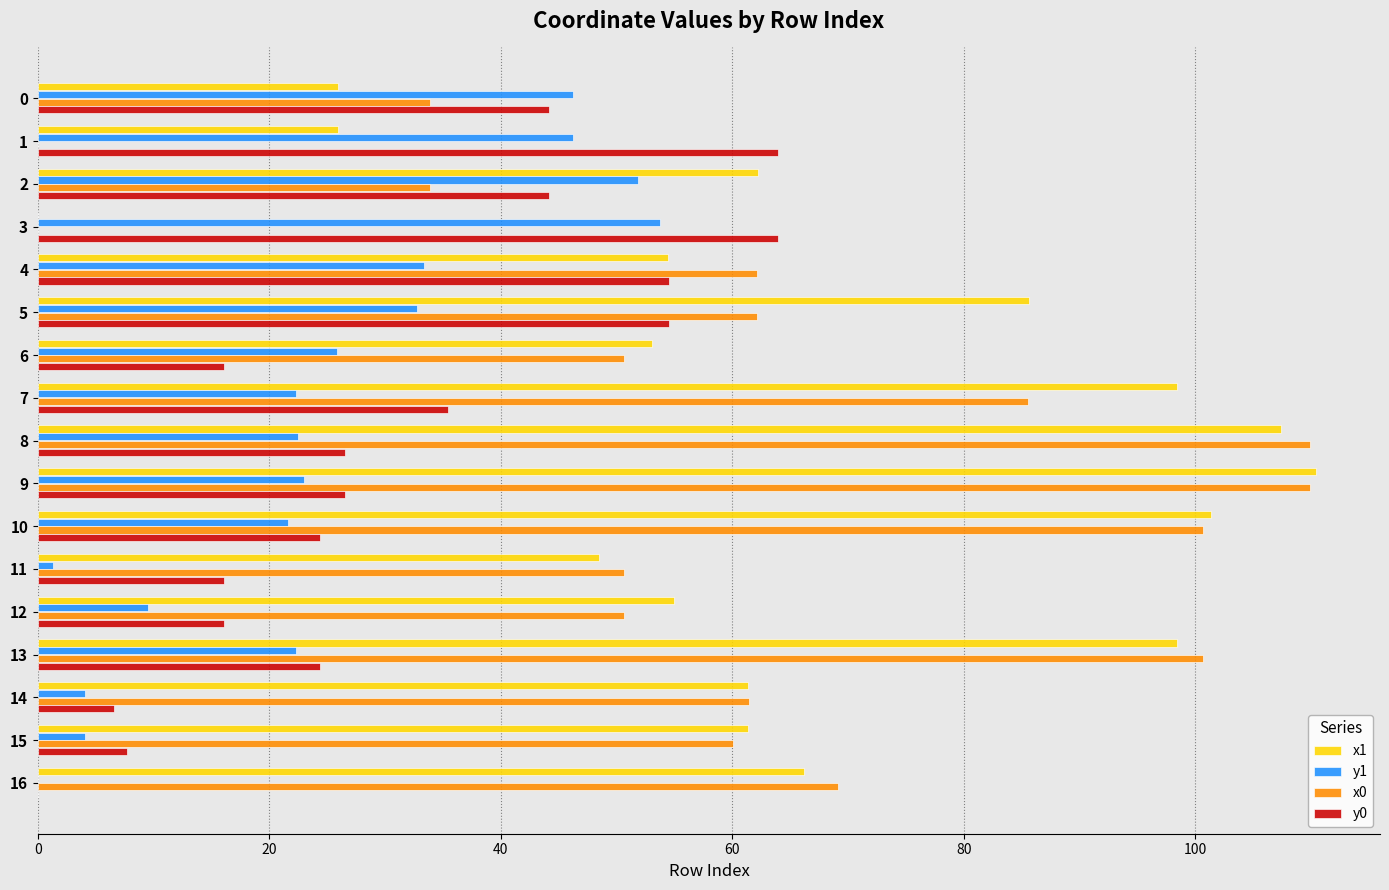

Which series changed the most between 0 and 9?

x1